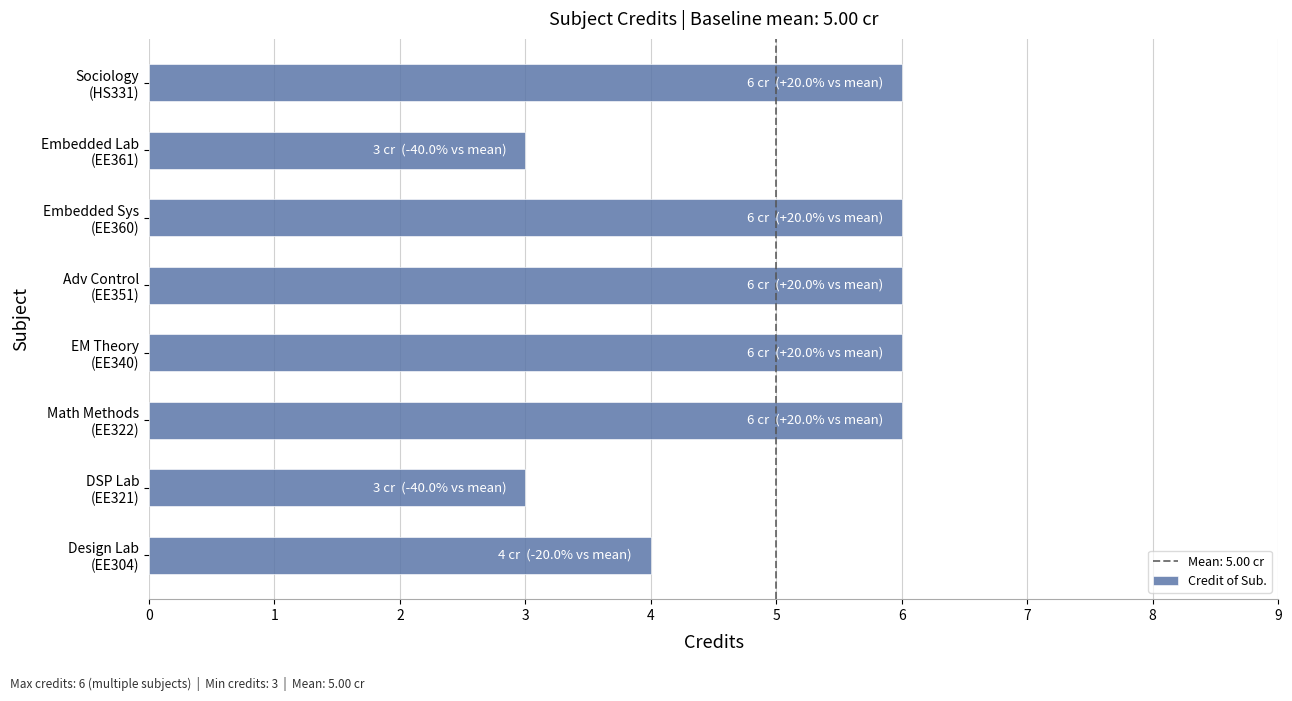

Are the bars horizontal?

Yes